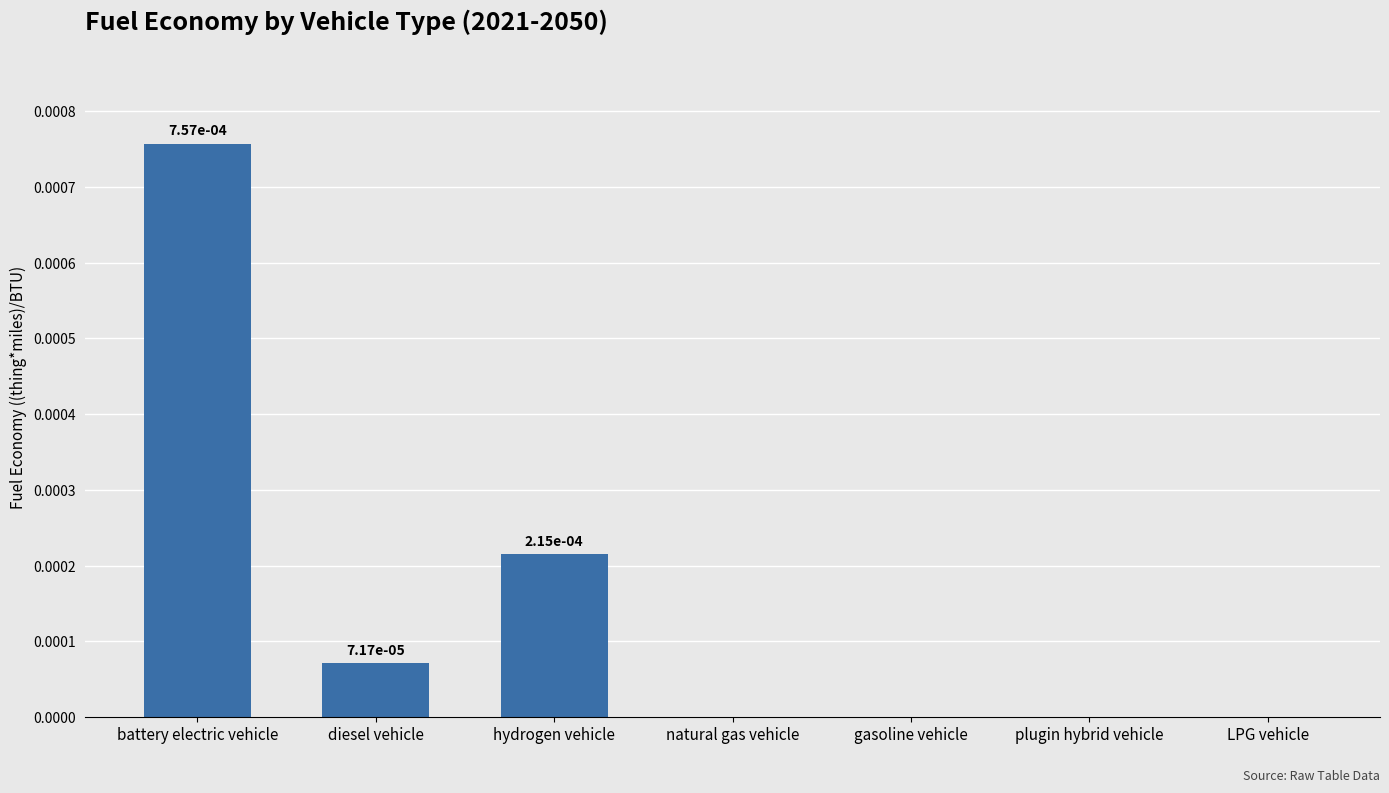

Which category has the highest value across all series?

battery electric vehicle